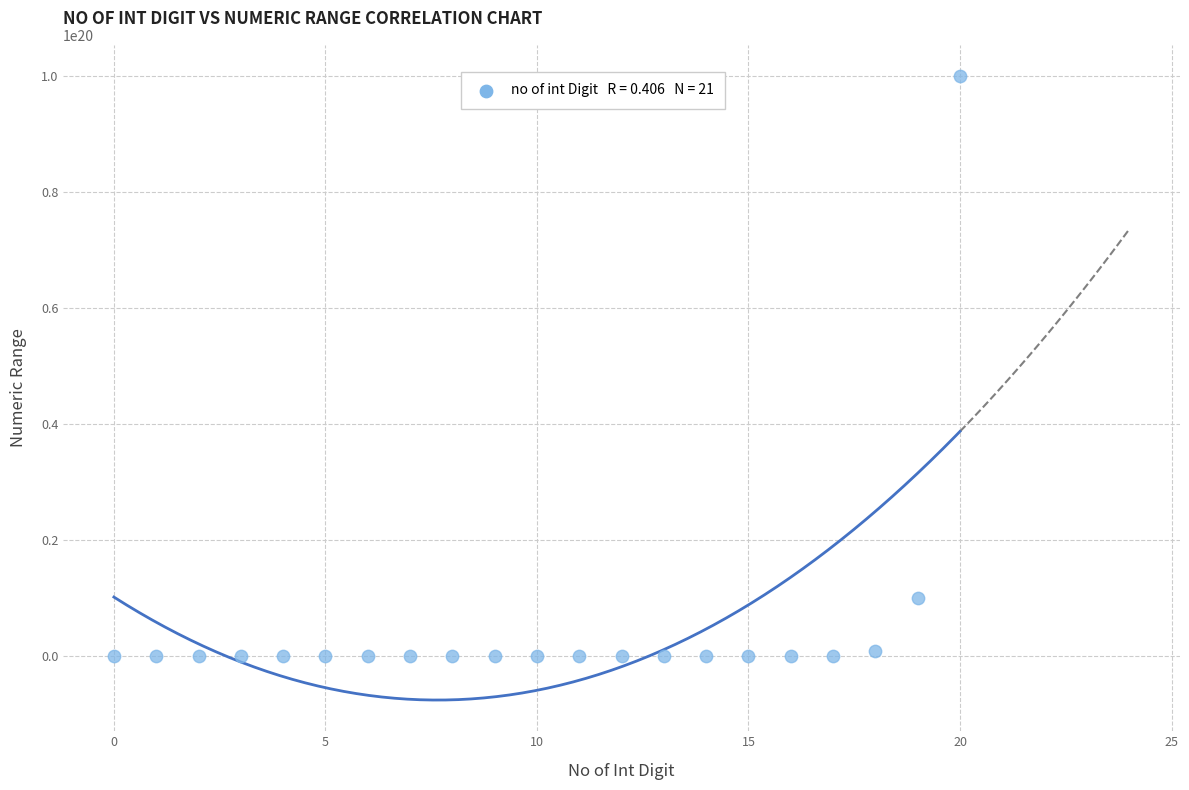

What Y value in the scatter plot is closest to 49999999999999950848?

9999999999999989760